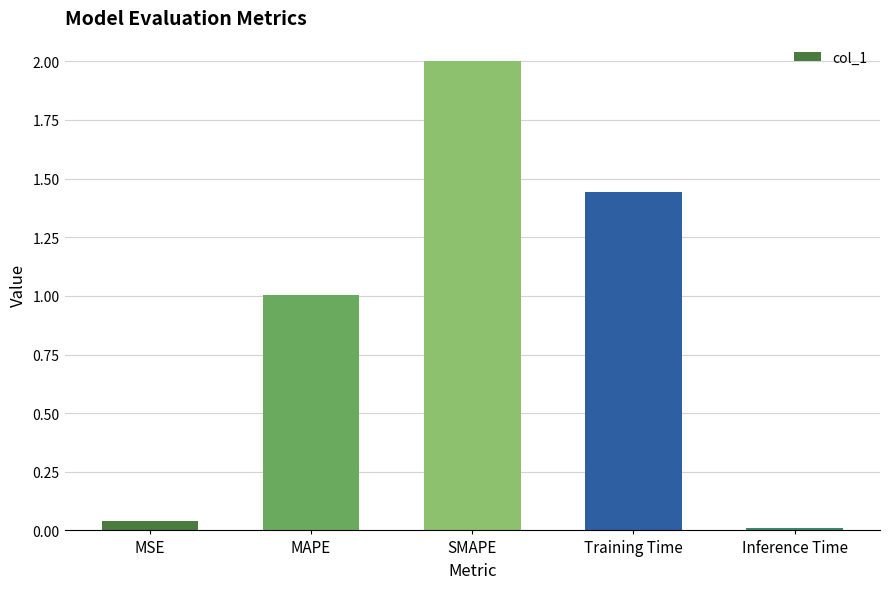

What position from the left is MAPE?

2